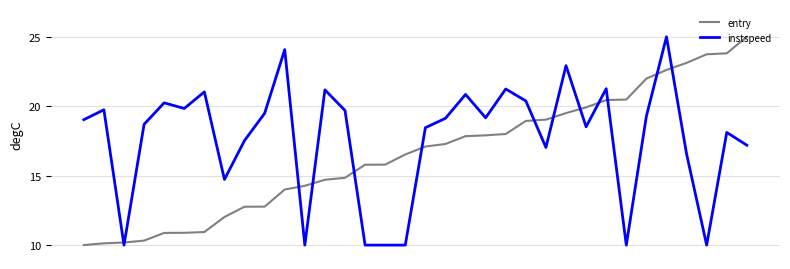

After their last crossing, which series has the higher values: entry or instspeed?

entry